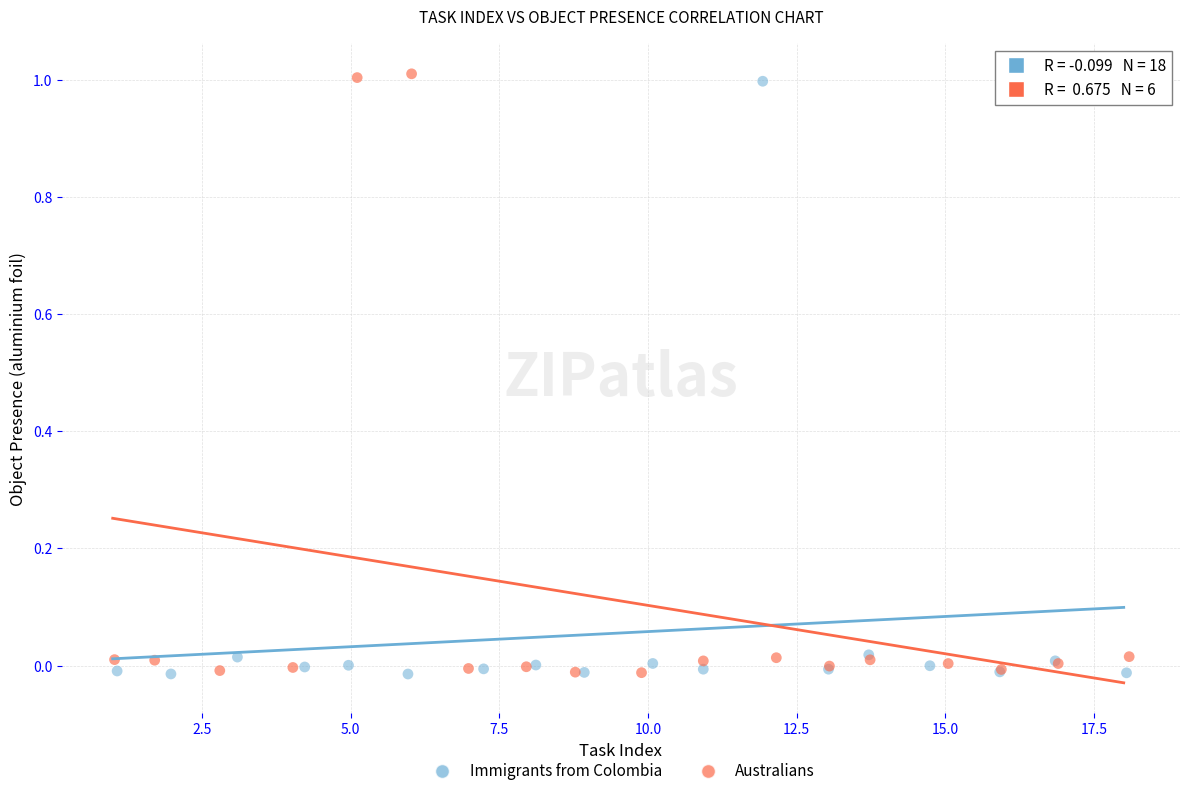

Which series contains the highest Y value?

Australians